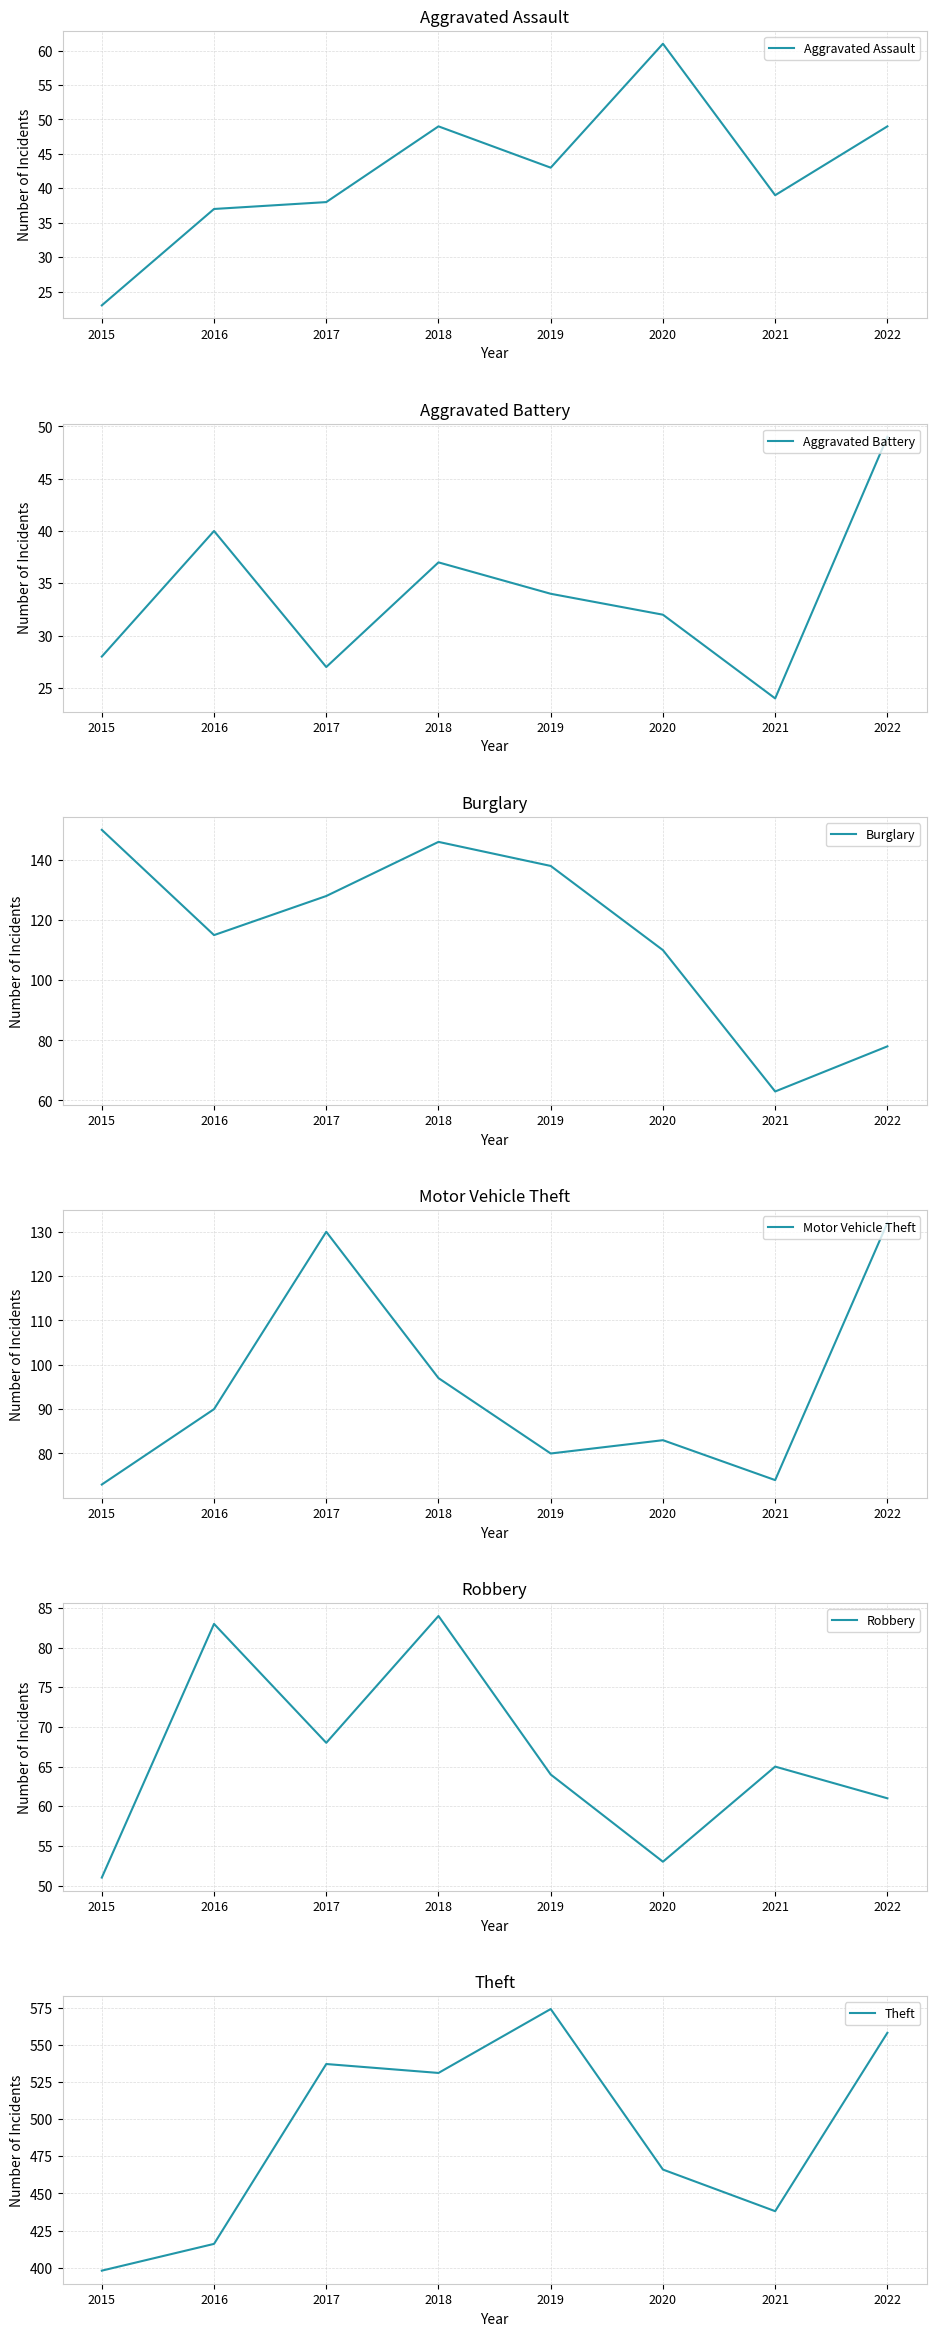

Rank the series at 2021 from lowest to highest value.

Aggravated Battery, Aggravated Assault, Burglary, Robbery, Motor Vehicle Theft, Theft